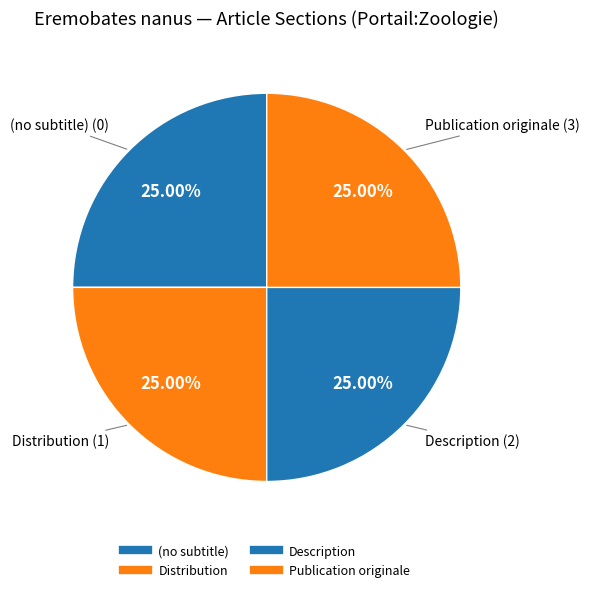

How many slices are in this pie chart?

4